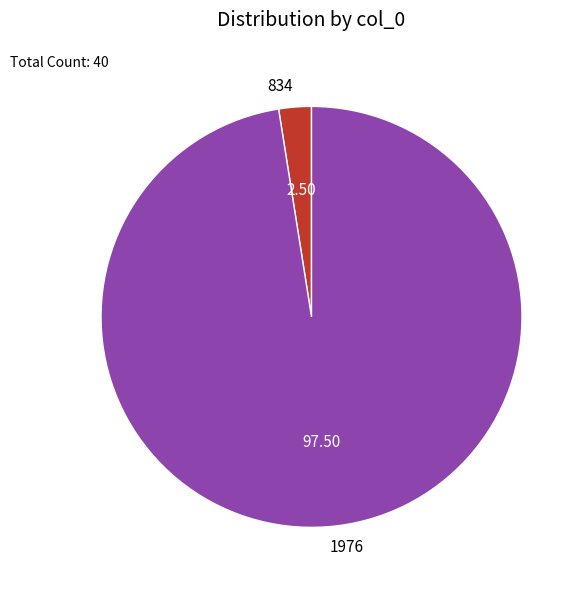

Between 834 and 1976, which is larger?

1976